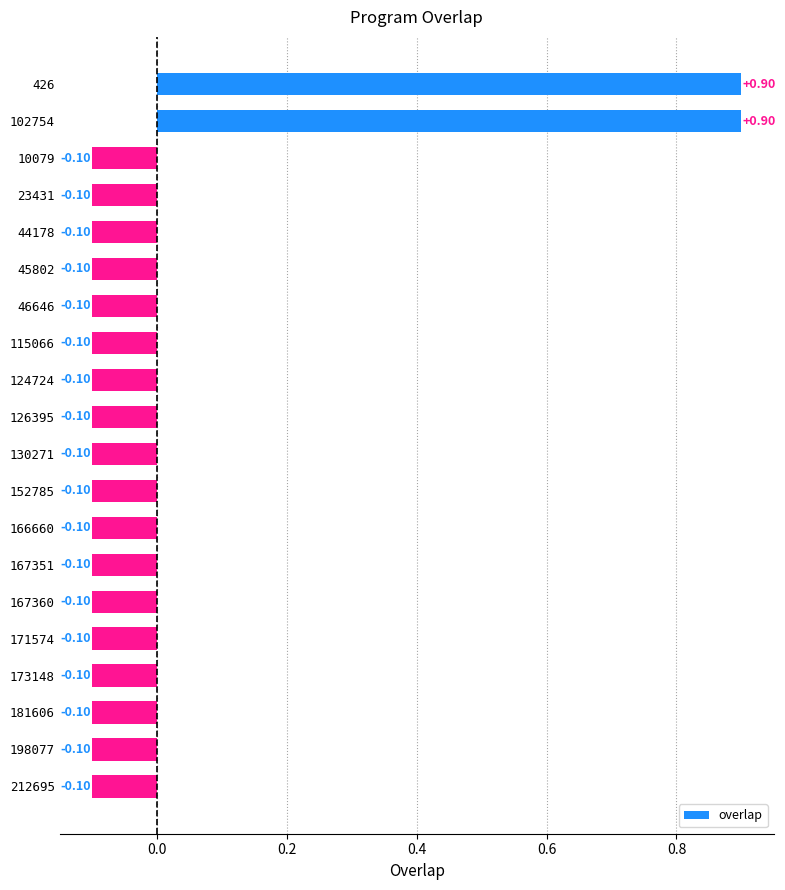

What is the difference between the maximum and minimum values?

1.0